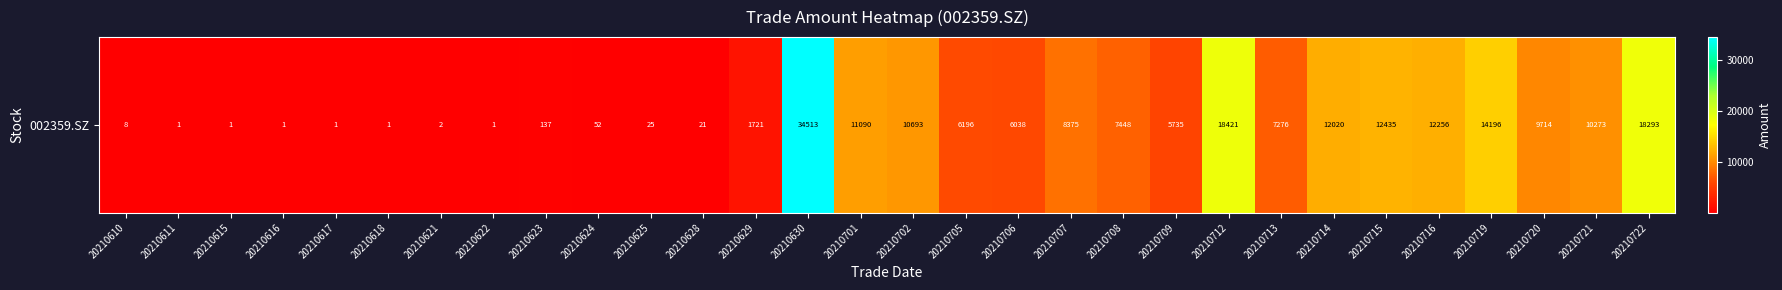

What is the difference between the values at 20210707 and 20210615?

8374.5